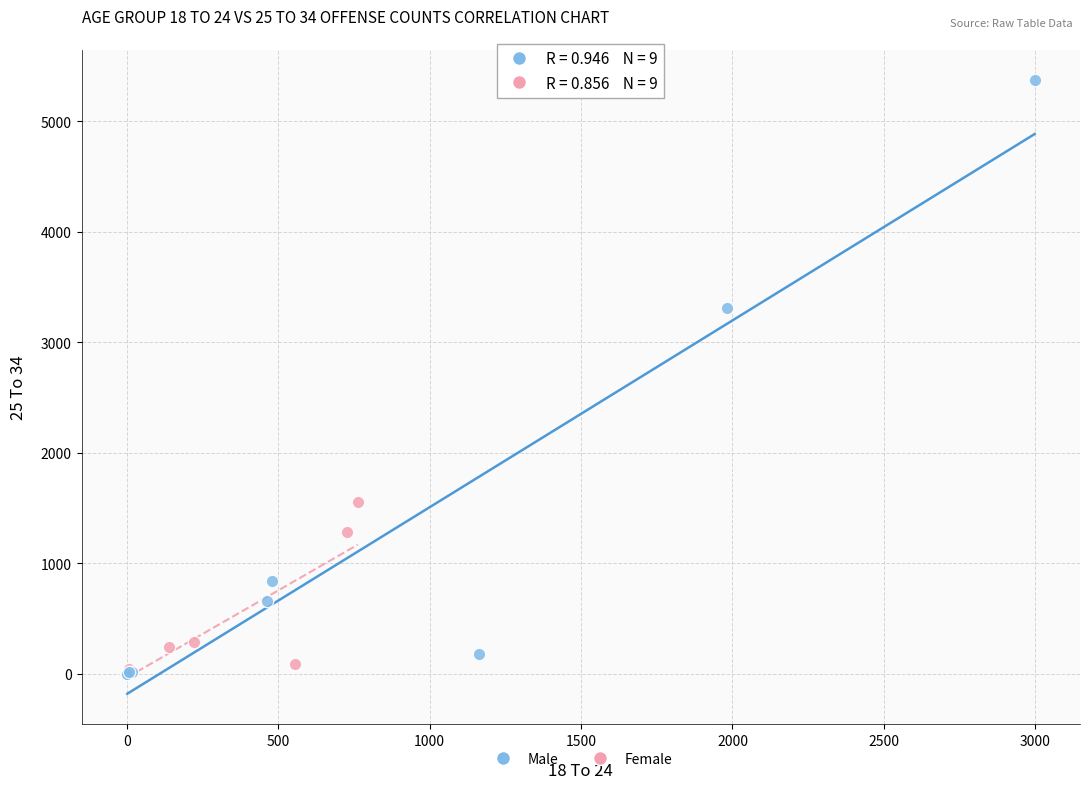

What are all the series names shown in the legend?

Male, Female